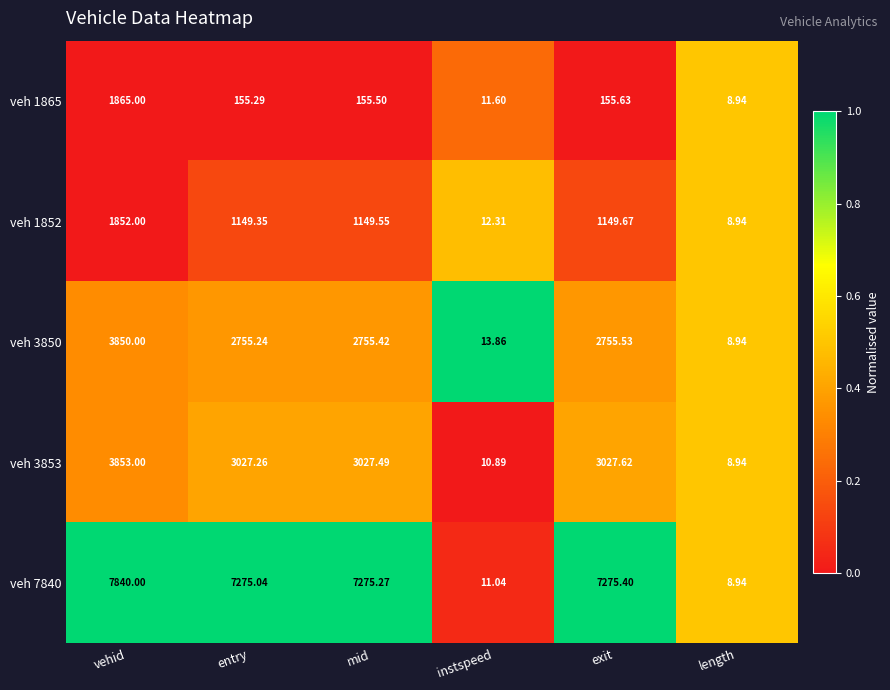

Is the value of veh 3853 at instspeed greater than the value of veh 7840 at mid?

No